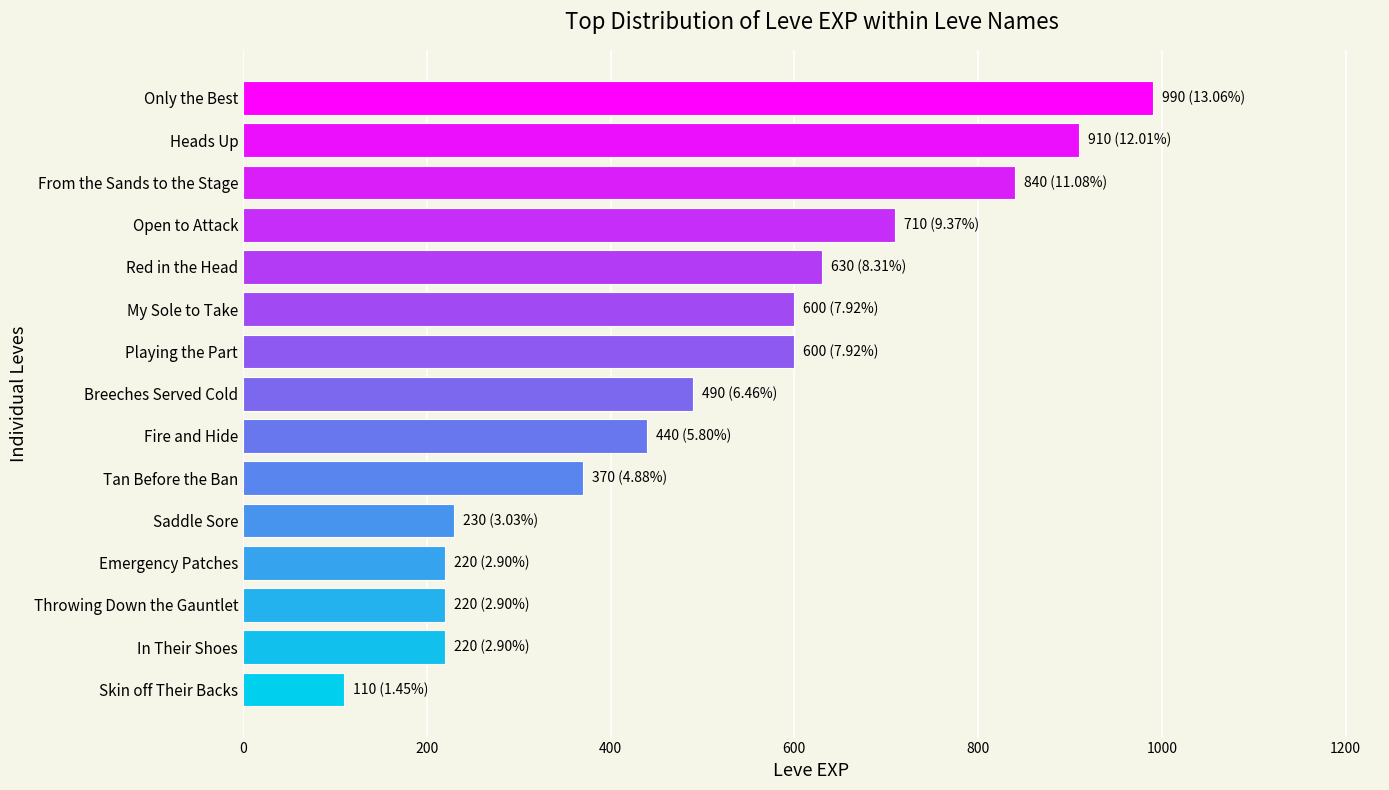

How many data points are less than 490?

7